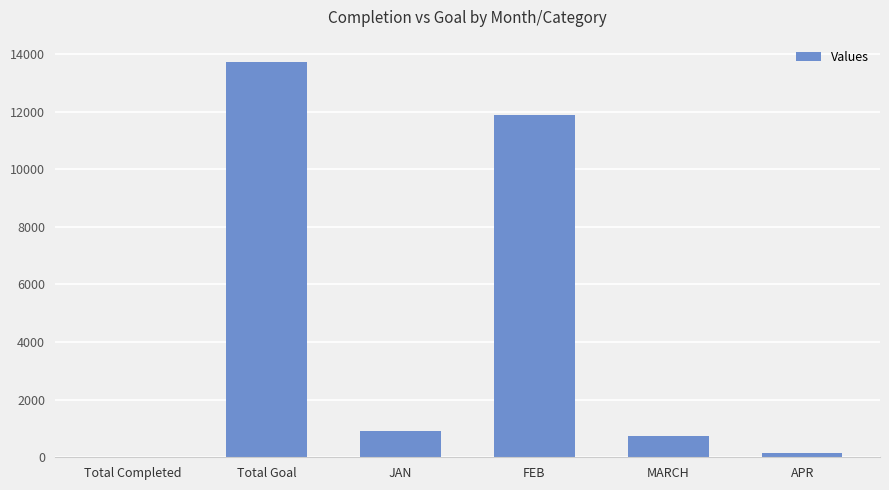

Reading right to left, what are all the values shown in this chart?

159	753	11888	921	13721	23